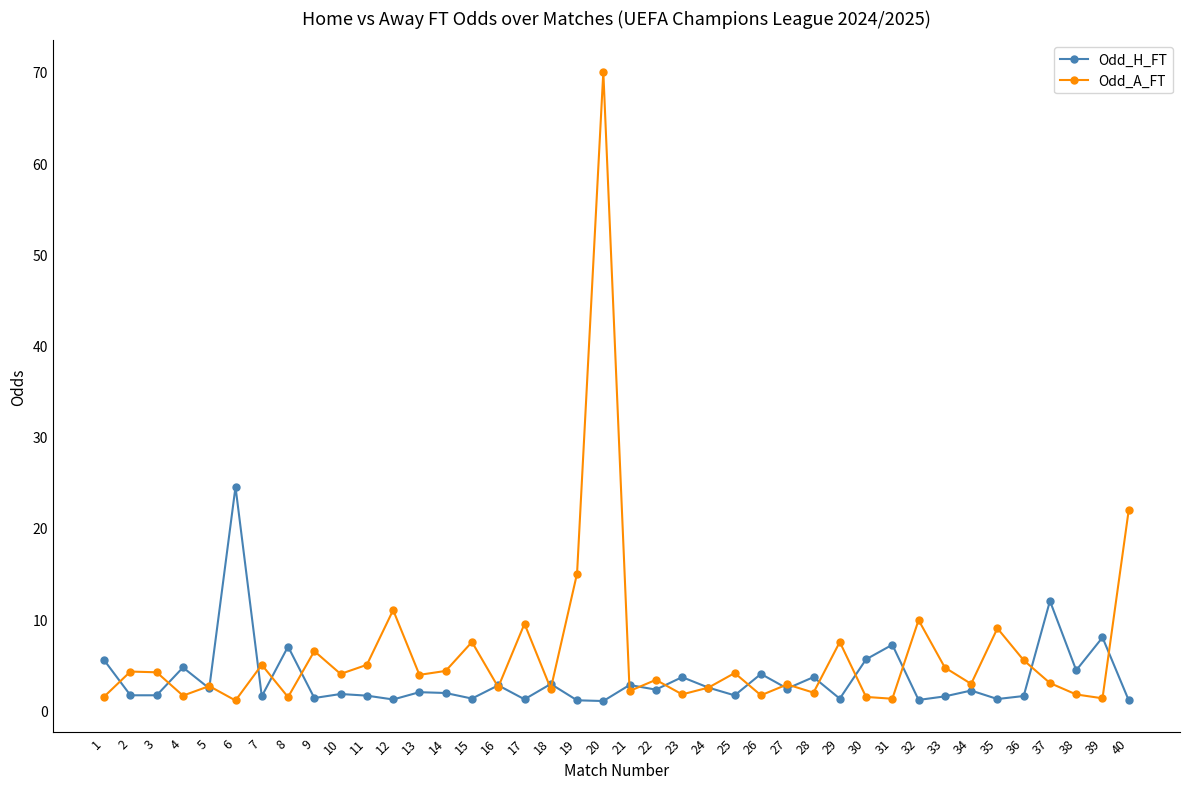

How many categories are shown in the chart?

40